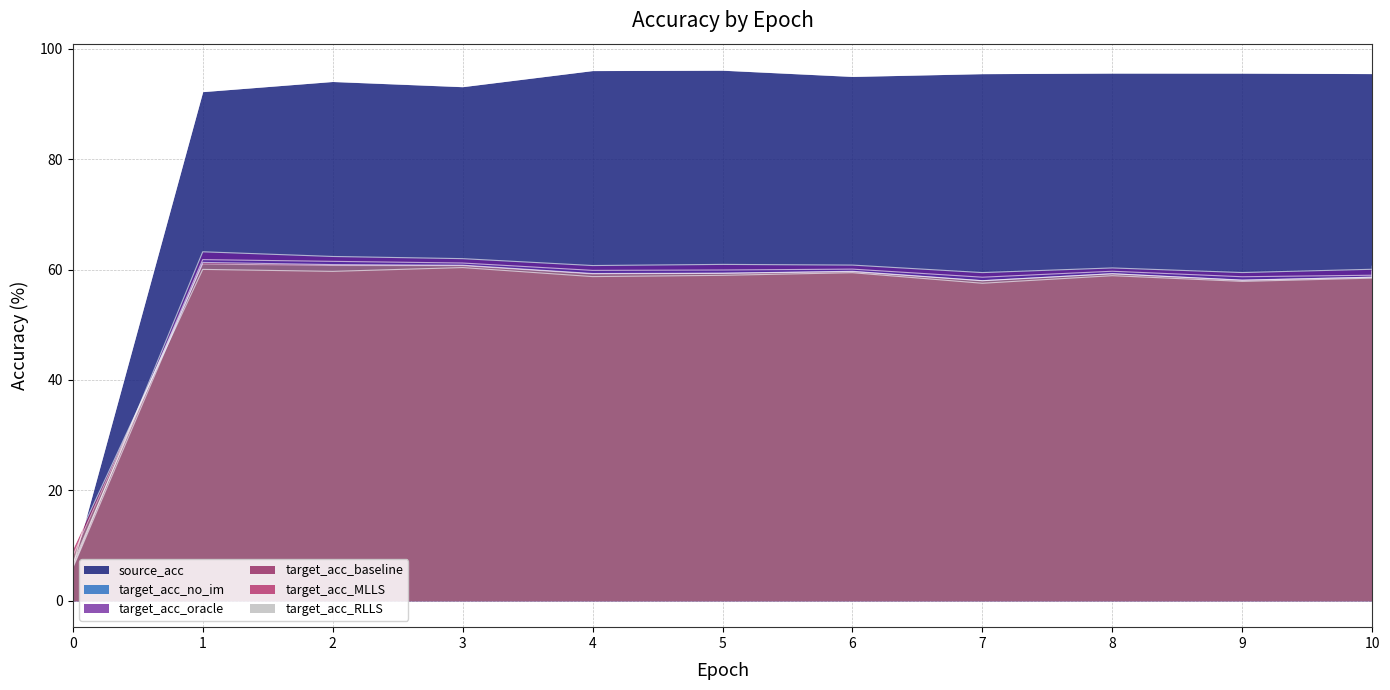

How many interior local valleys does the target_acc_baseline series have?

2